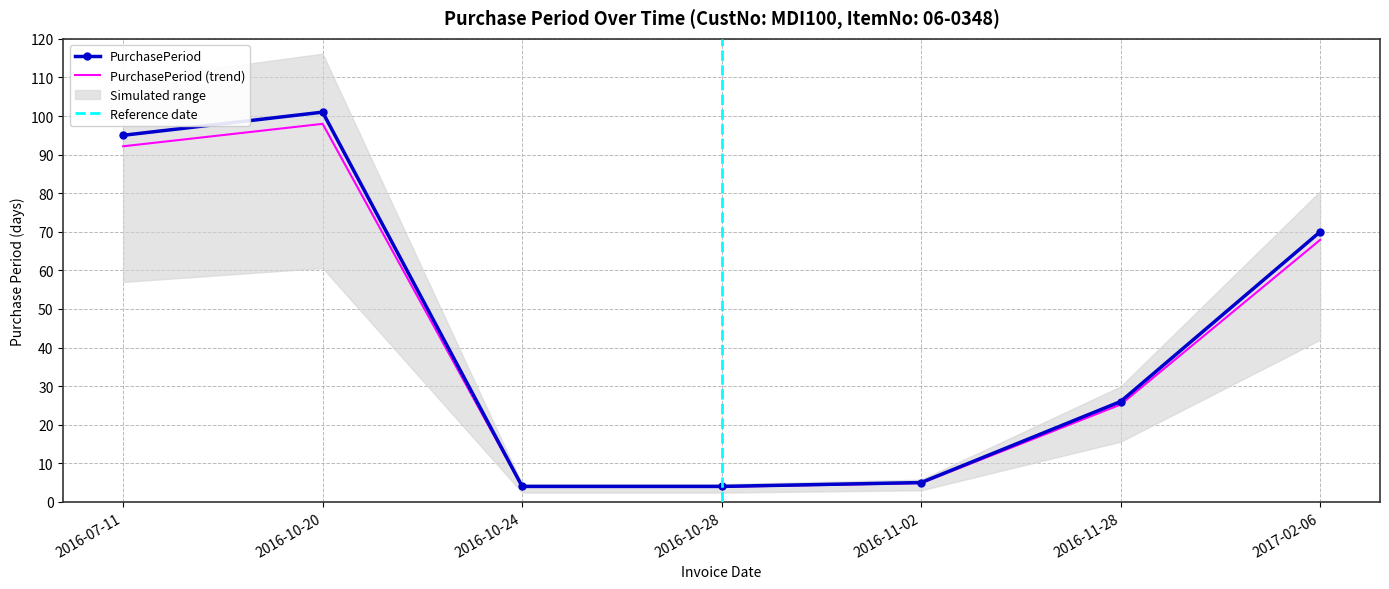

The value at 2016-10-20 is 36. True or false?

False